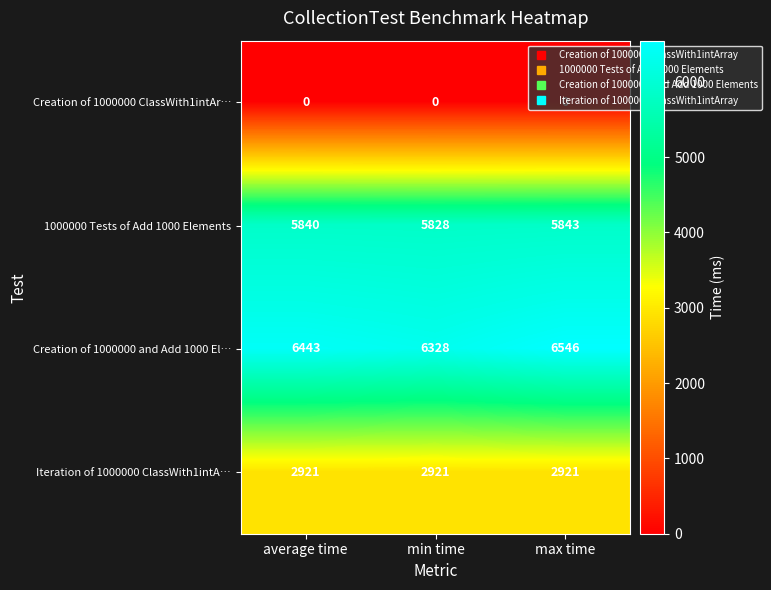

What is the sum of the Creation of 1000000 and Add 1000 El… values at max time and min time?

12874